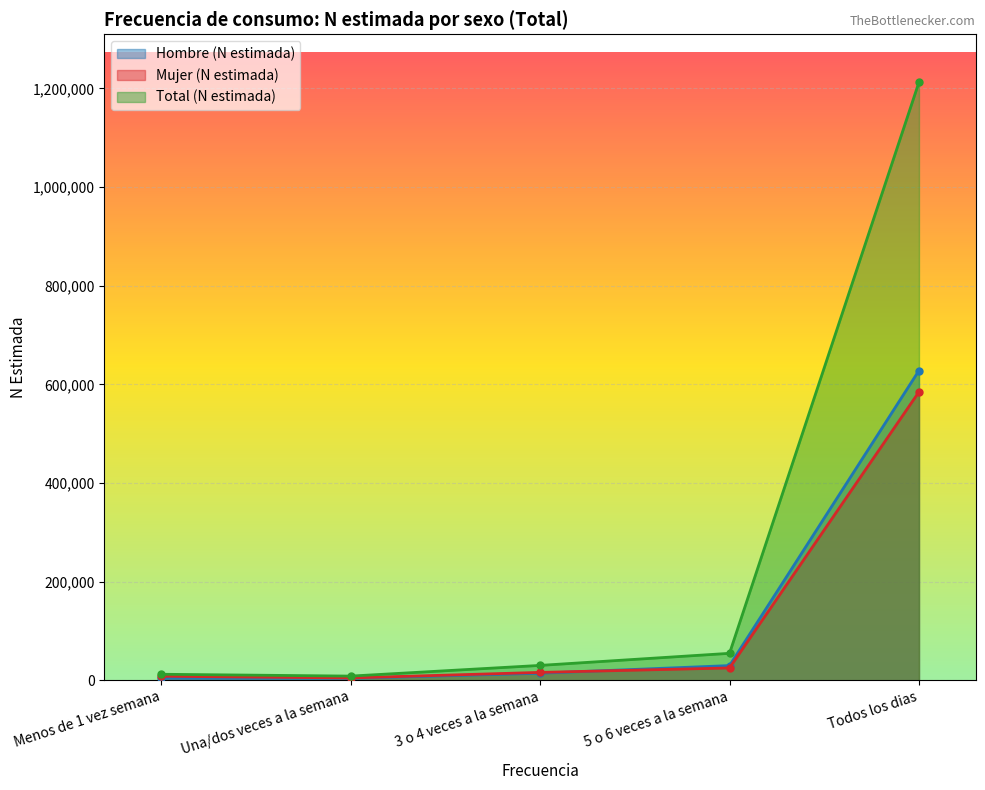

What is the value of the Mujer (N estimada) point at the 5th from the left?

584744